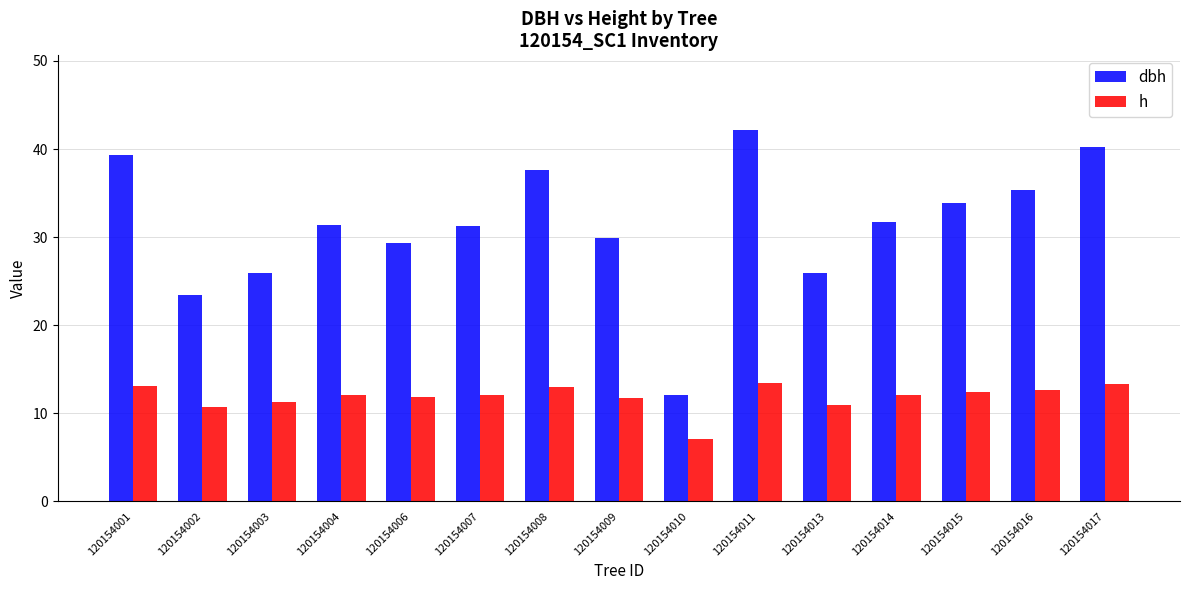

List the series in order of their peak value, lowest first.

h, dbh